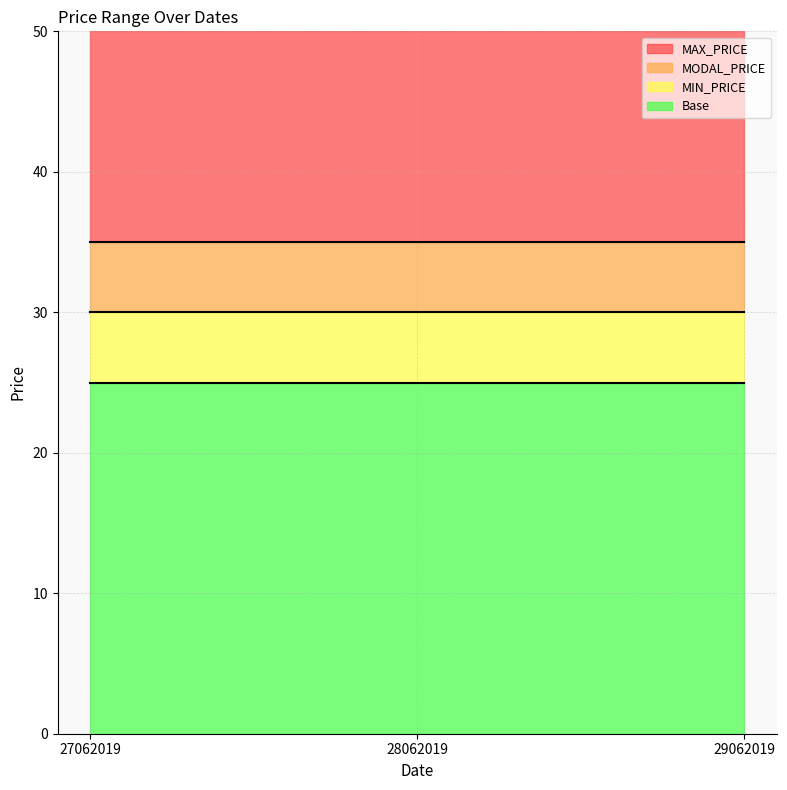

What is the approximate value of MAX_PRICE at 29062019?

35